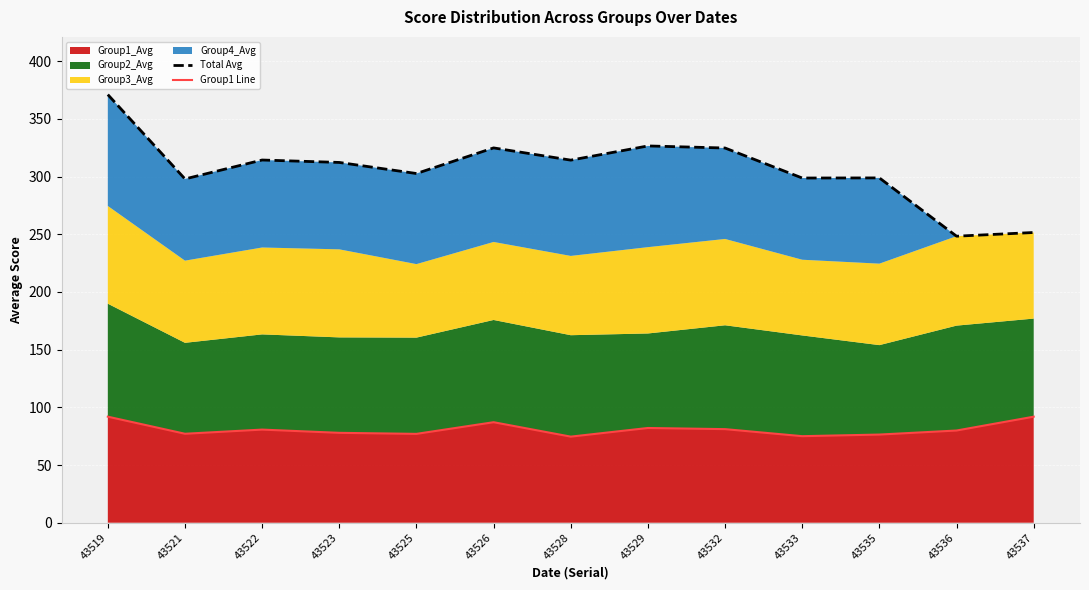

List the series in order of their peak value, lowest first.

Group1 Line, Total Avg